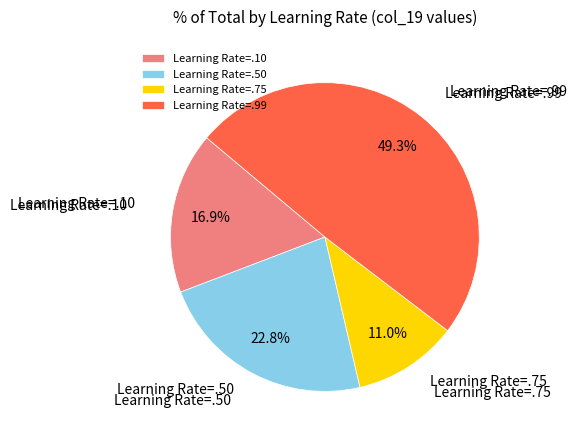

Does Learning Rate=.75 account for over 50% of the chart?

No